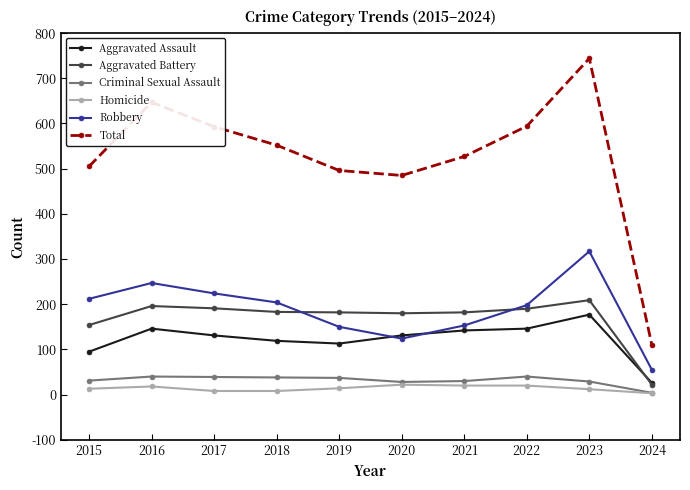

After their last crossing, which series has the higher values: Aggravated Assault or Robbery?

Robbery